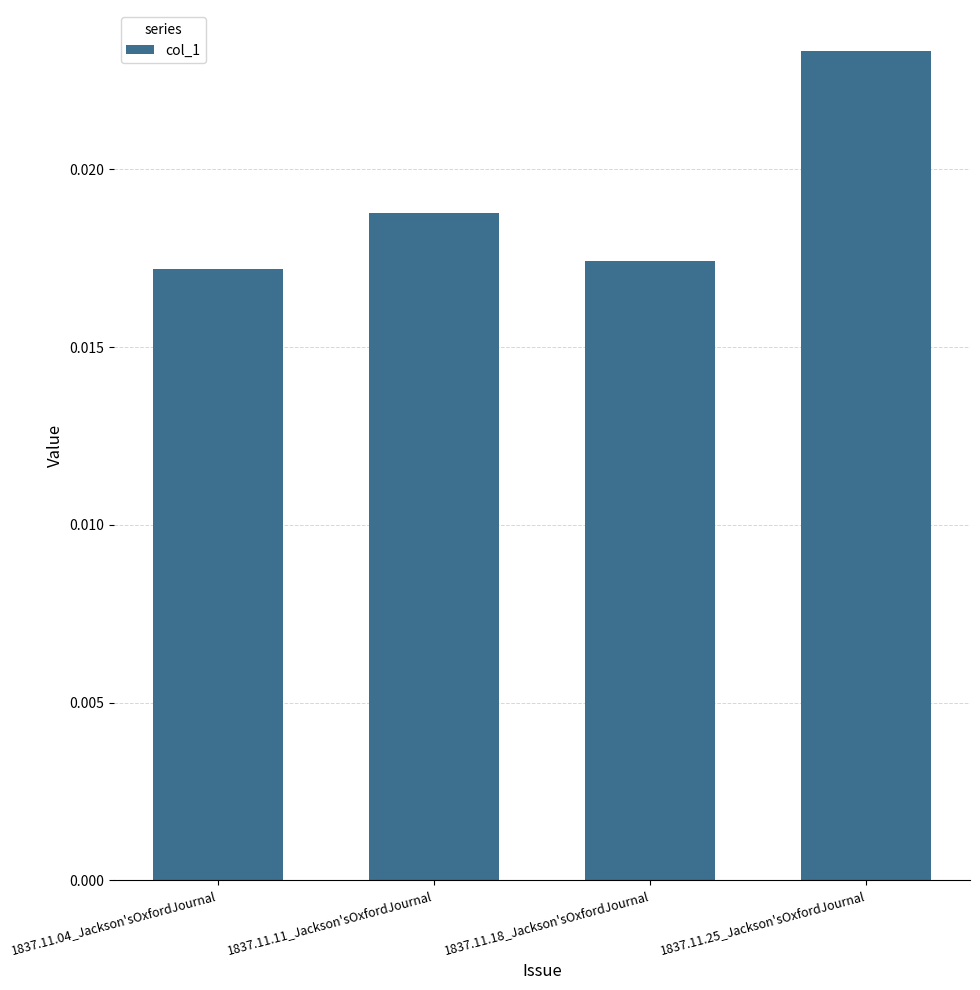

Which label corresponds to the largest value in the chart?

1837.11.25_Jackson'sOxfordJournal